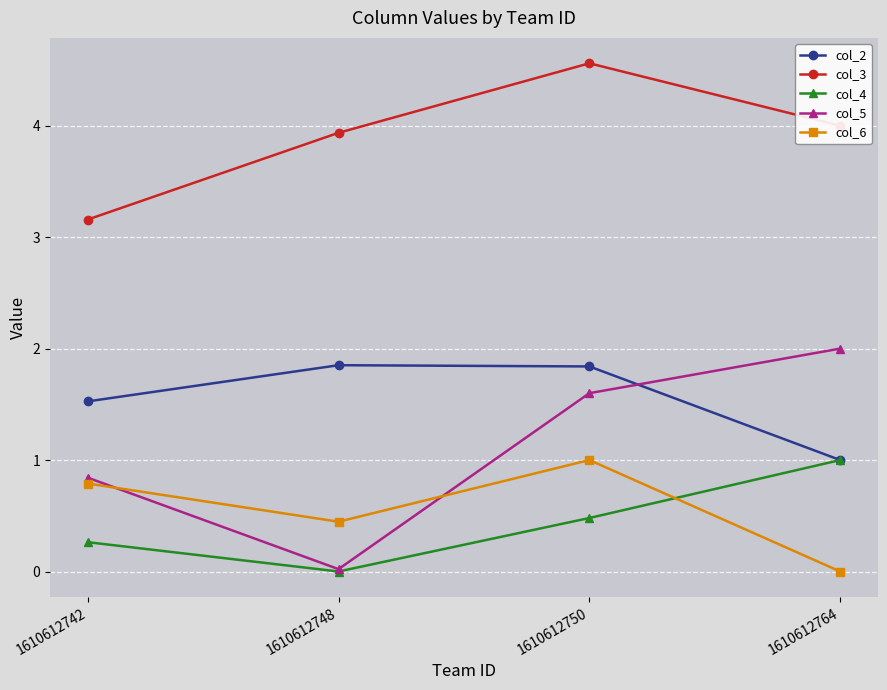

Does the chart display data point markers on the line(s)?

Yes